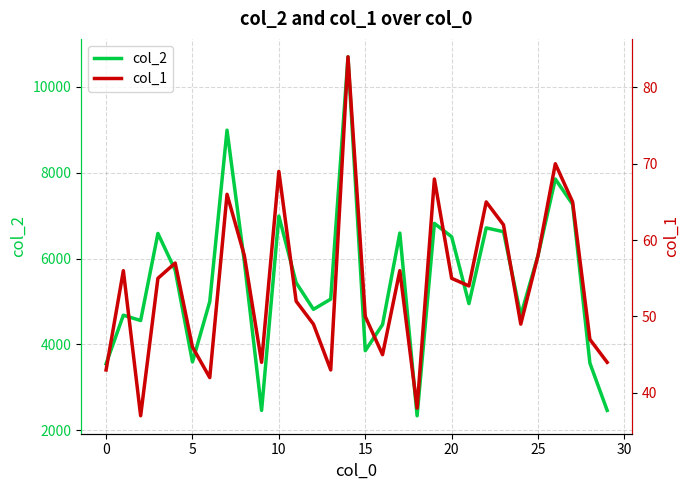

Is it true that col_2 equals 5729 at 0?

False